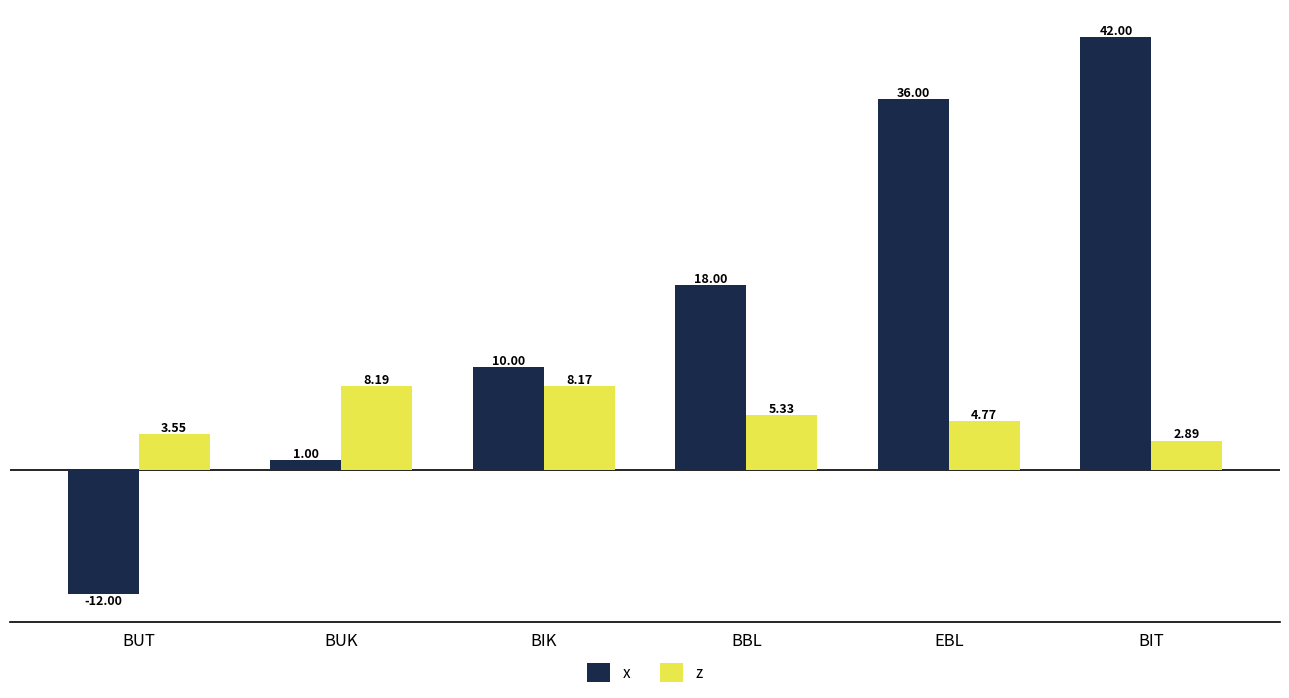

Which category has the highest value across all series?

BIT